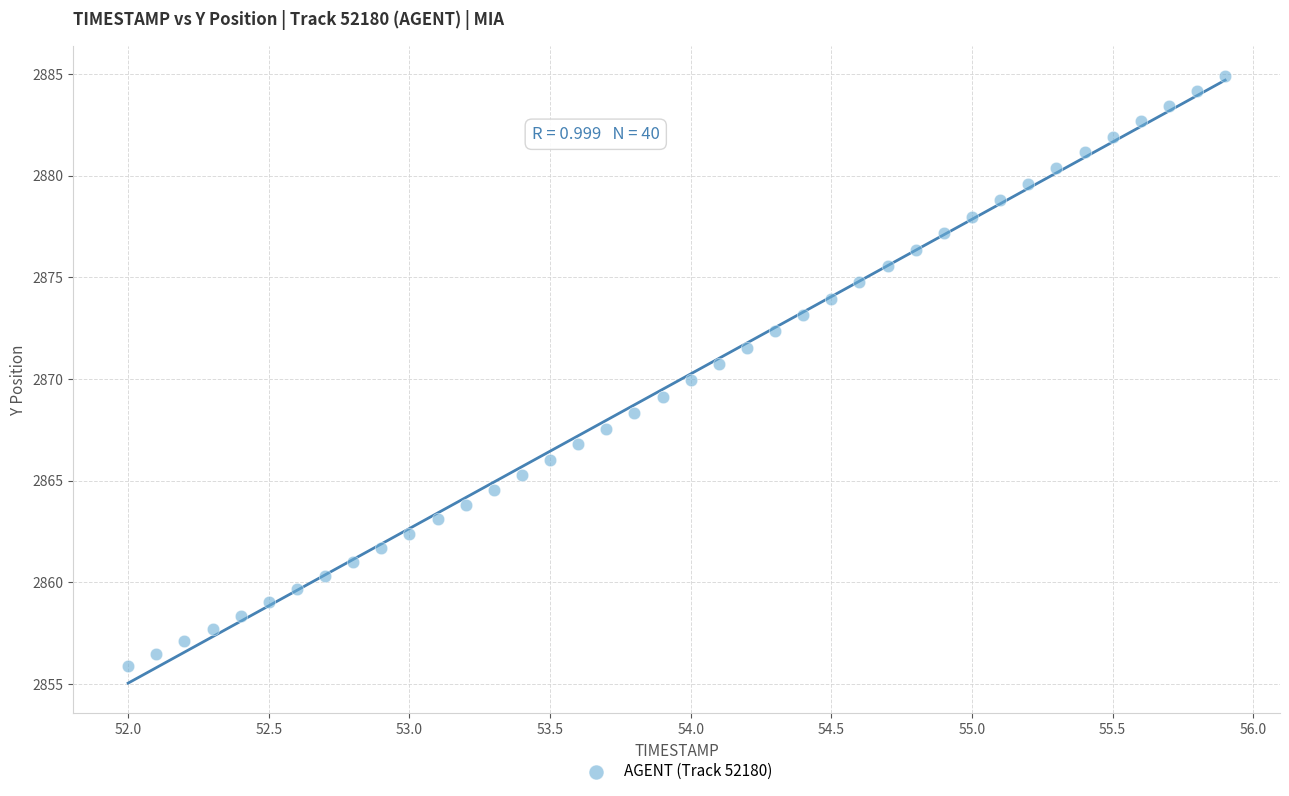

What is the range of X values (max minus min)?

3.9